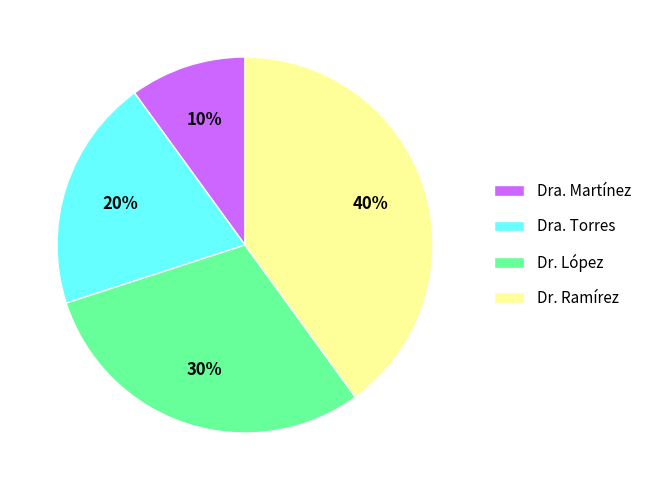

Do Dra. Torres and Dra. Martínez together represent more than half of the pie?

No